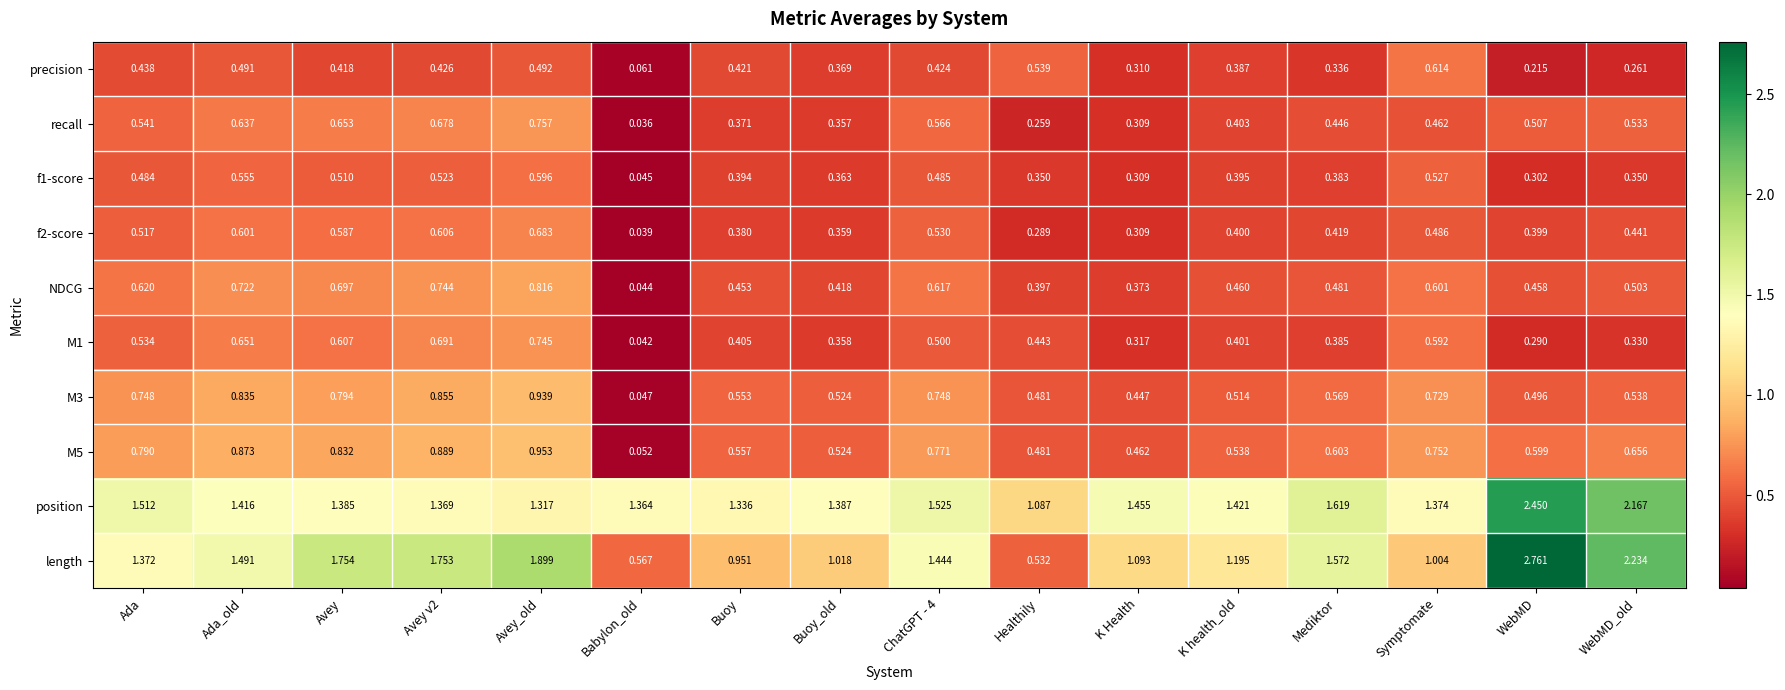

Which series has the largest range (max minus min)?

length